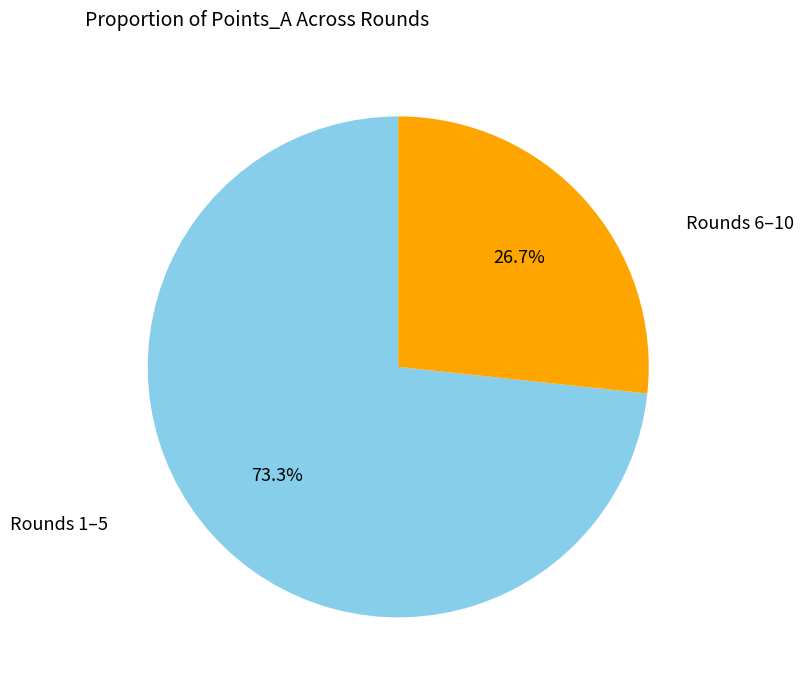

Does any single category account for the majority?

Yes